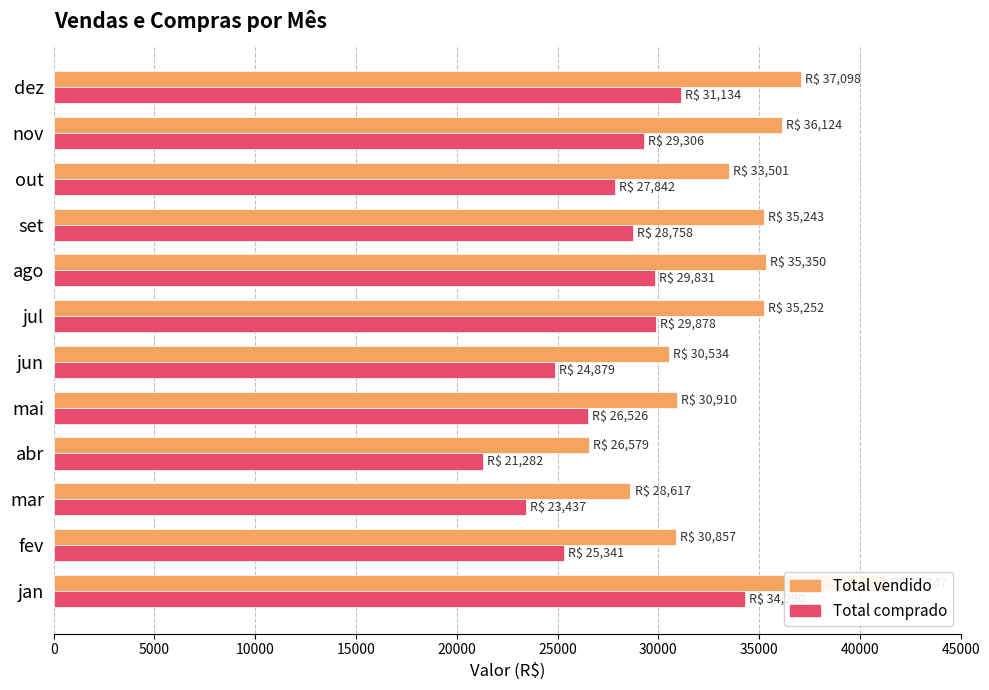

What is the difference between the second highest and minimum values in the Total vendido series?

10518.9